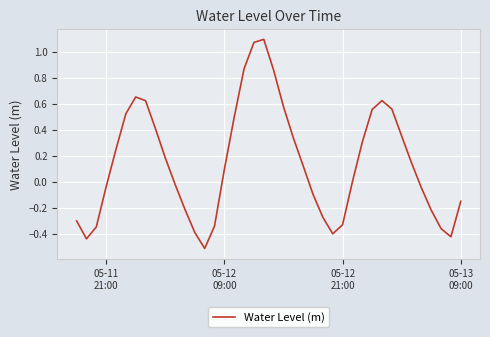

What is the smallest value displayed?

-0.5